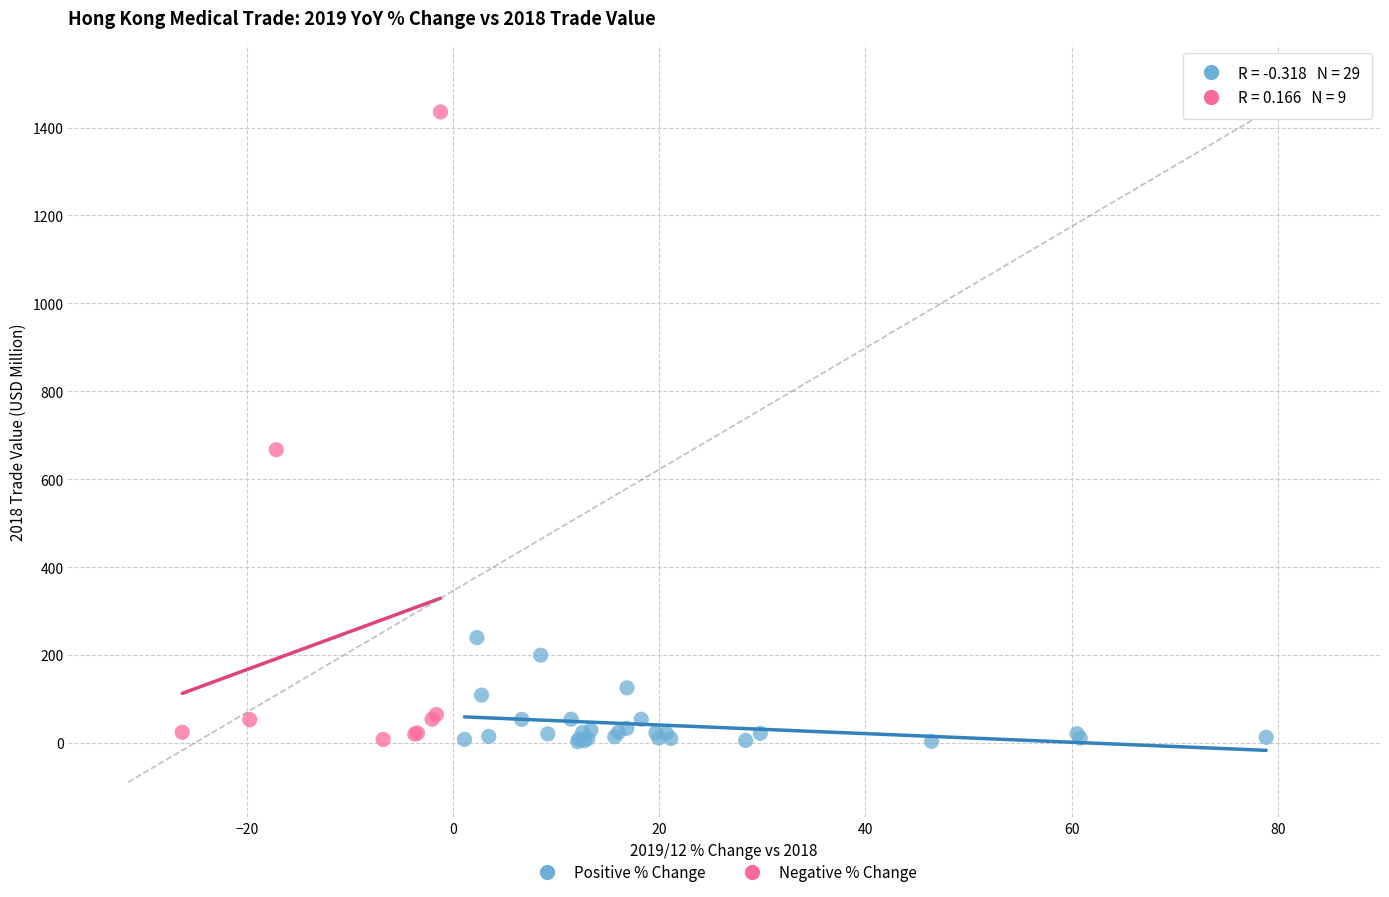

Which series has the largest Y range (max minus min)?

Negative % Change